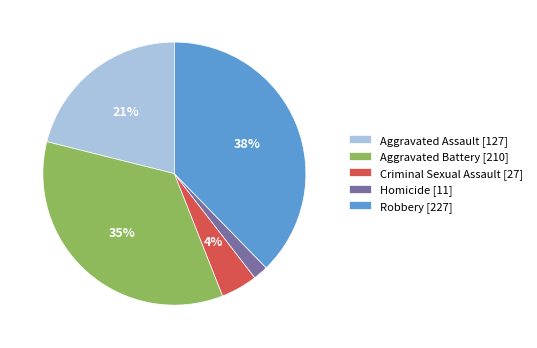

To the nearest percent, what is the average slice percentage?

20%